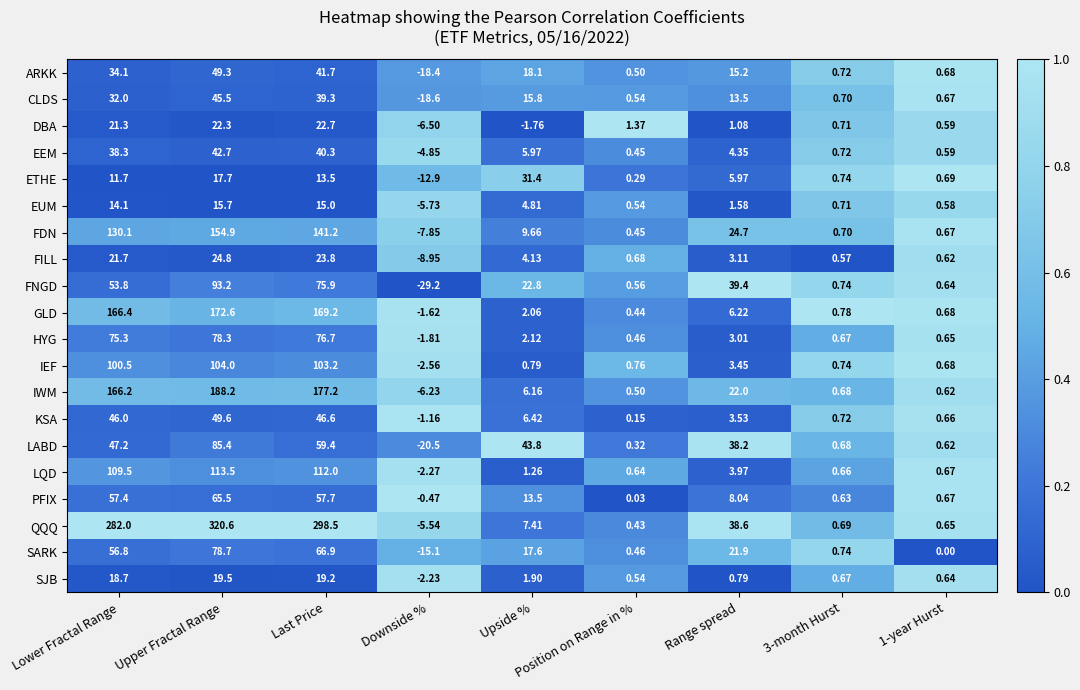

Rank the series by their maximum value, from lowest to highest.

EUM, SJB, DBA, FILL, ETHE, EEM, CLDS, ARKK, KSA, PFIX, HYG, SARK, LABD, FNGD, IEF, LQD, FDN, GLD, IWM, QQQ